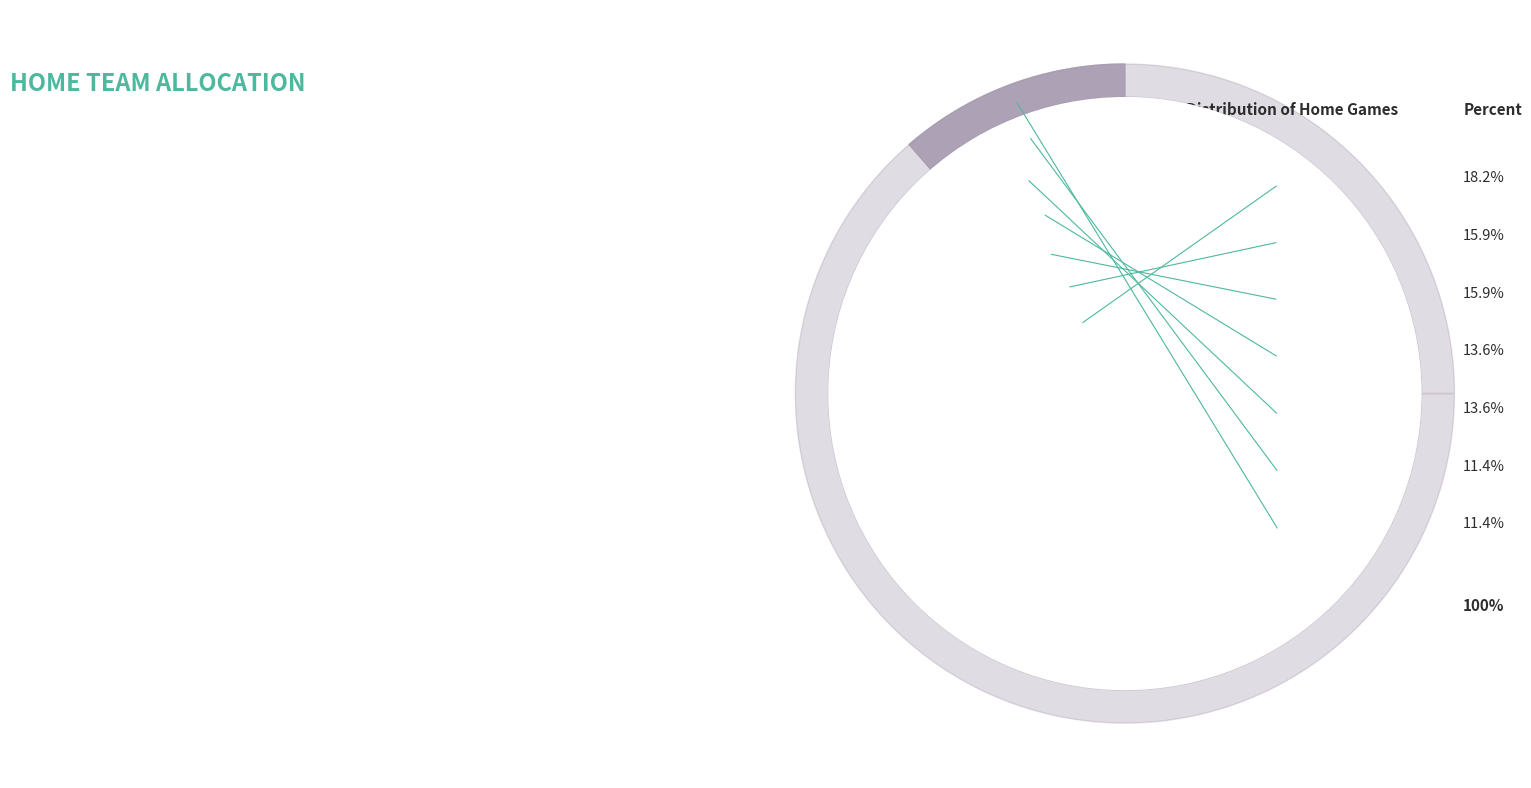

To the nearest percent, what is the combined percentage of Salzburg and Austria Lustenau?

32%